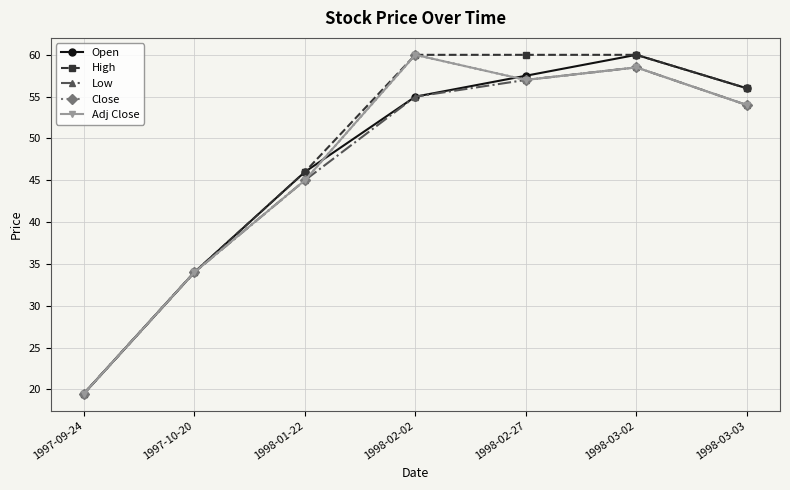

Rank the series at 1998-02-27 from highest to lowest value.

High, Open, Low, Close, Adj Close